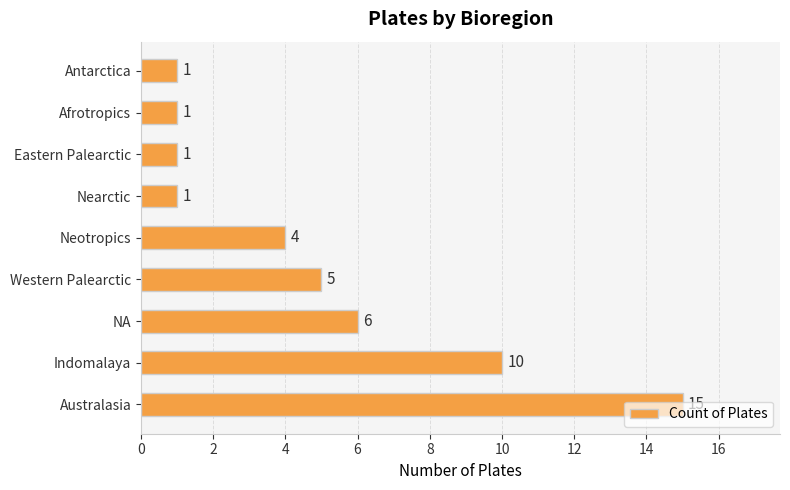

Approximately how many times larger is the value at Western Palearctic compared to Eastern Palearctic?

5.0